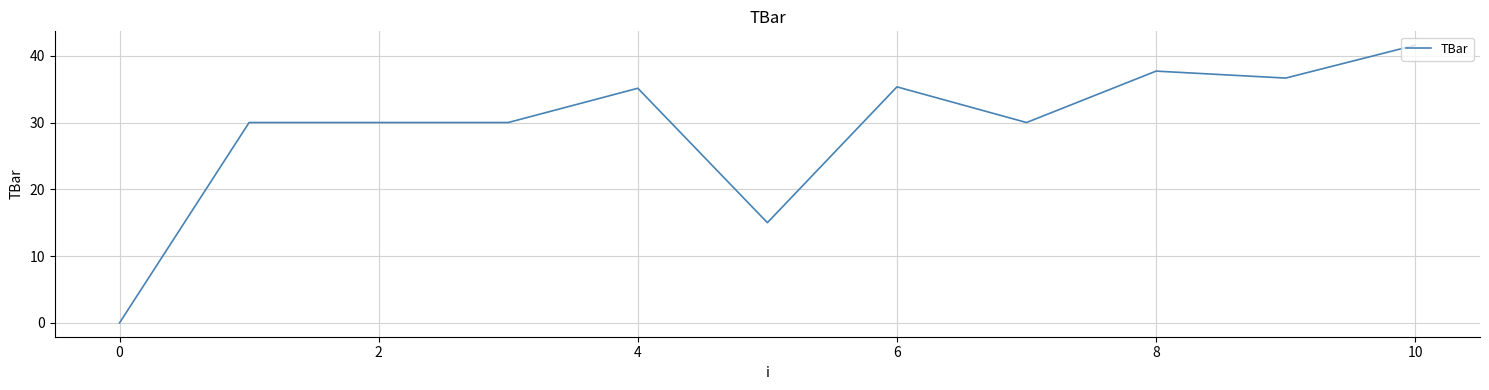

What is the greatest value displayed?

41.6